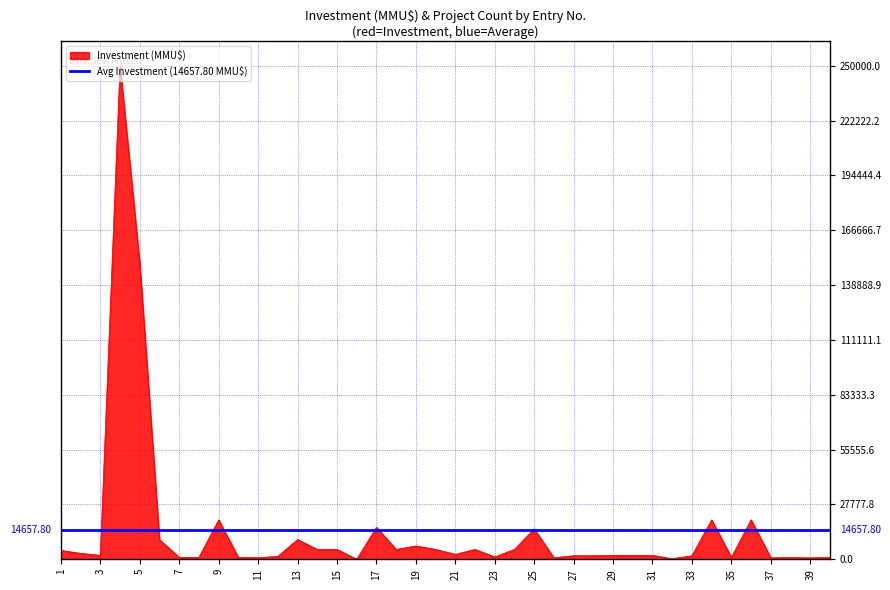

Reading right to left, extract all data points from this chart.

975	706	975	706	20000	975	20000	1829	250	2000	2000	2000	1829	1829	750	15400	5000	1200	5000	2500	5000	6750	5000	16200	10	5000	5000	10000	1500	778	950	20000	950	1000	9903	150000	250000	2000	3000	4500